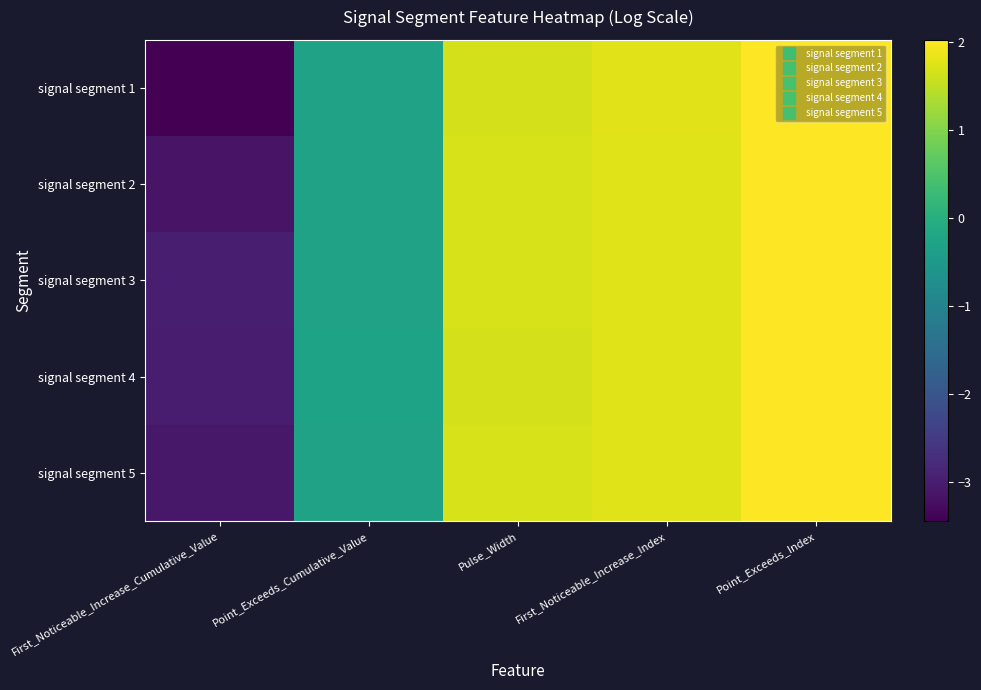

How many categories are shown in the chart?

5